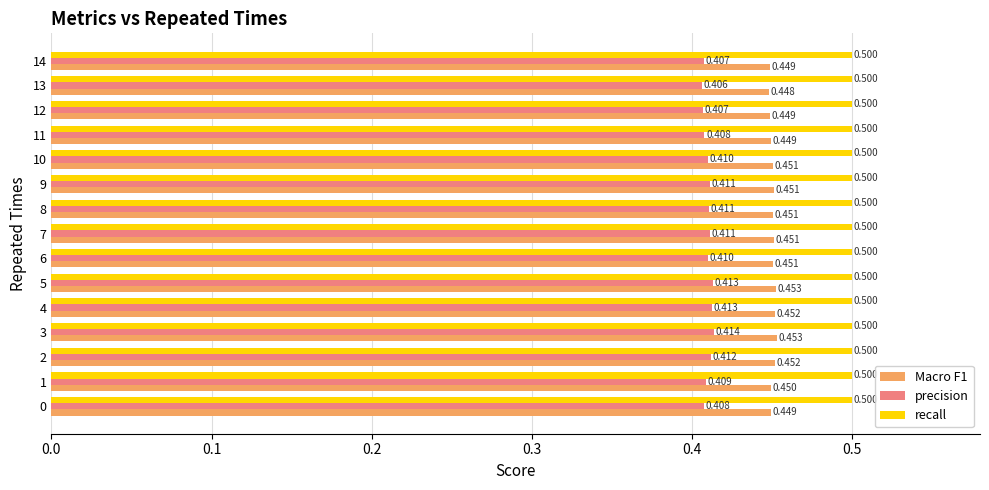

Which series has the widest spread of values?

precision